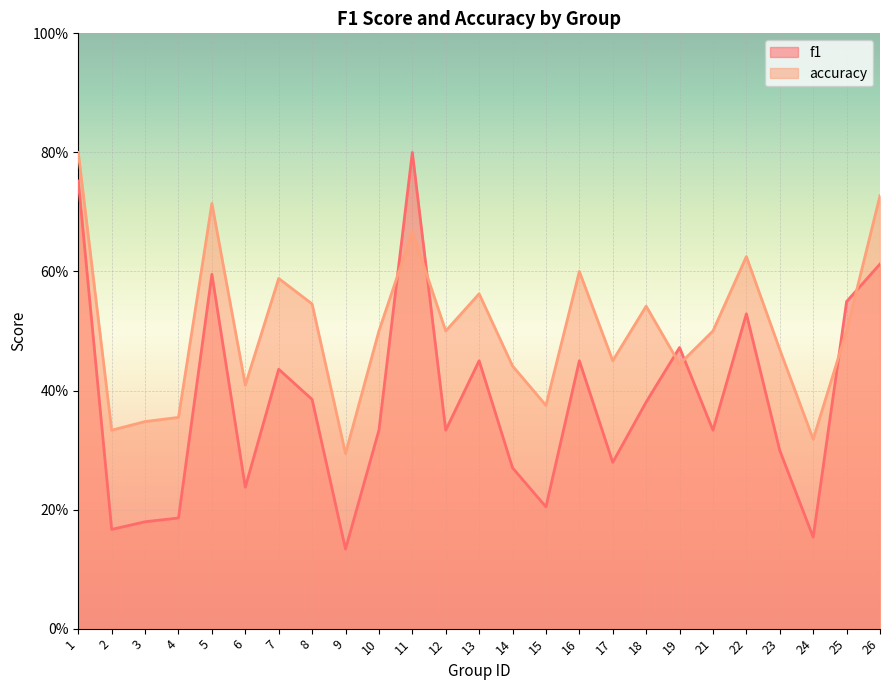

How many interior local peaks does the accuracy series have?

7